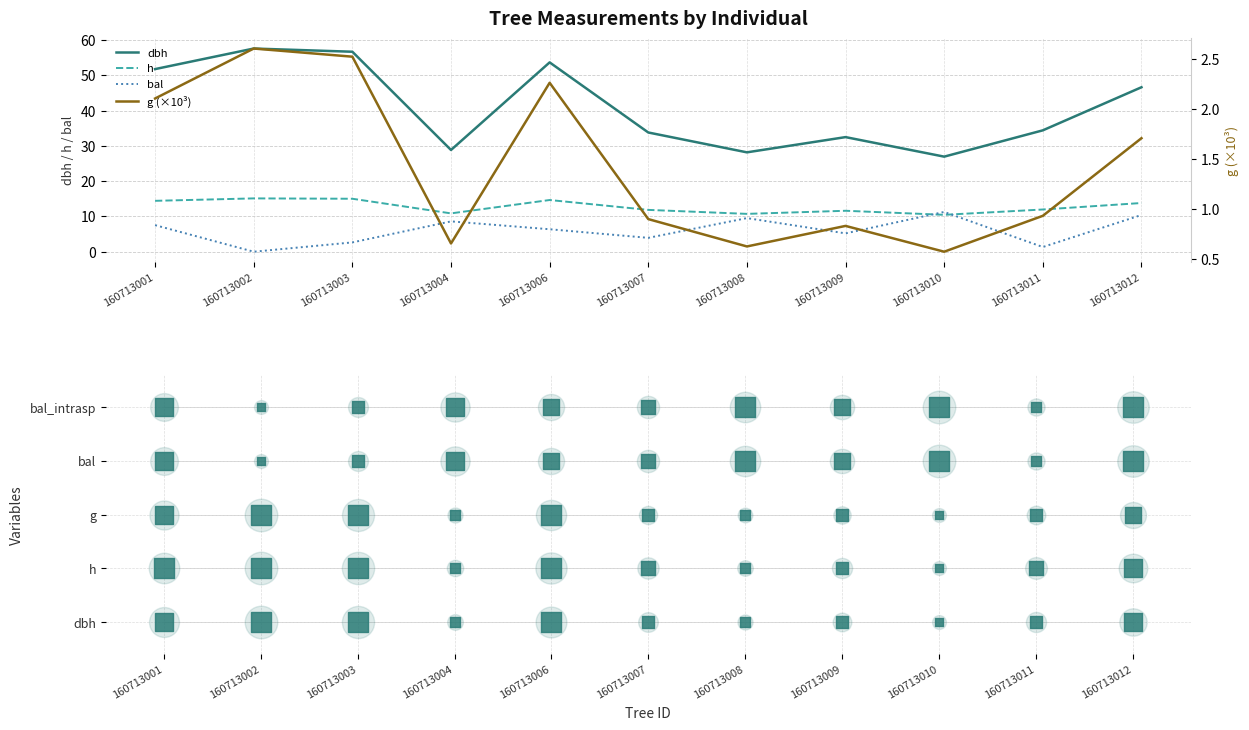

At which category is the sum across all series the highest?

160713006